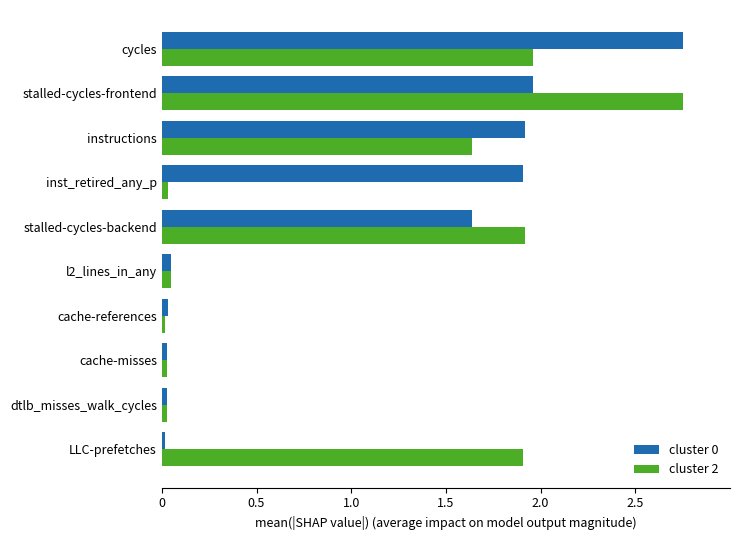

What is the difference between the highest and lowest values at stalled-cycles-frontend?

0.8